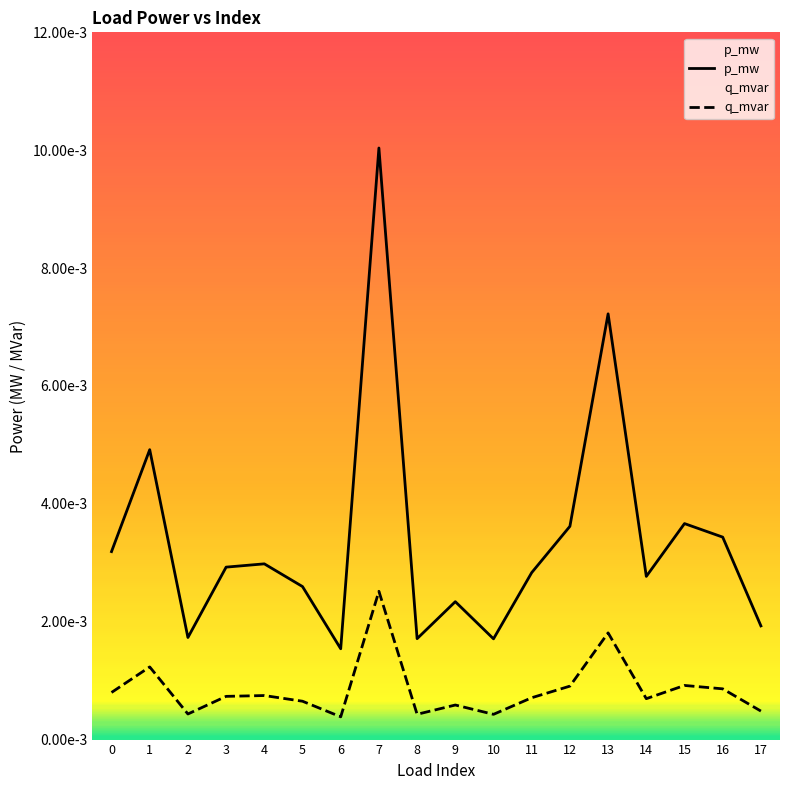

Rank the series by their average value, from lowest to highest.

q_mvar, p_mw